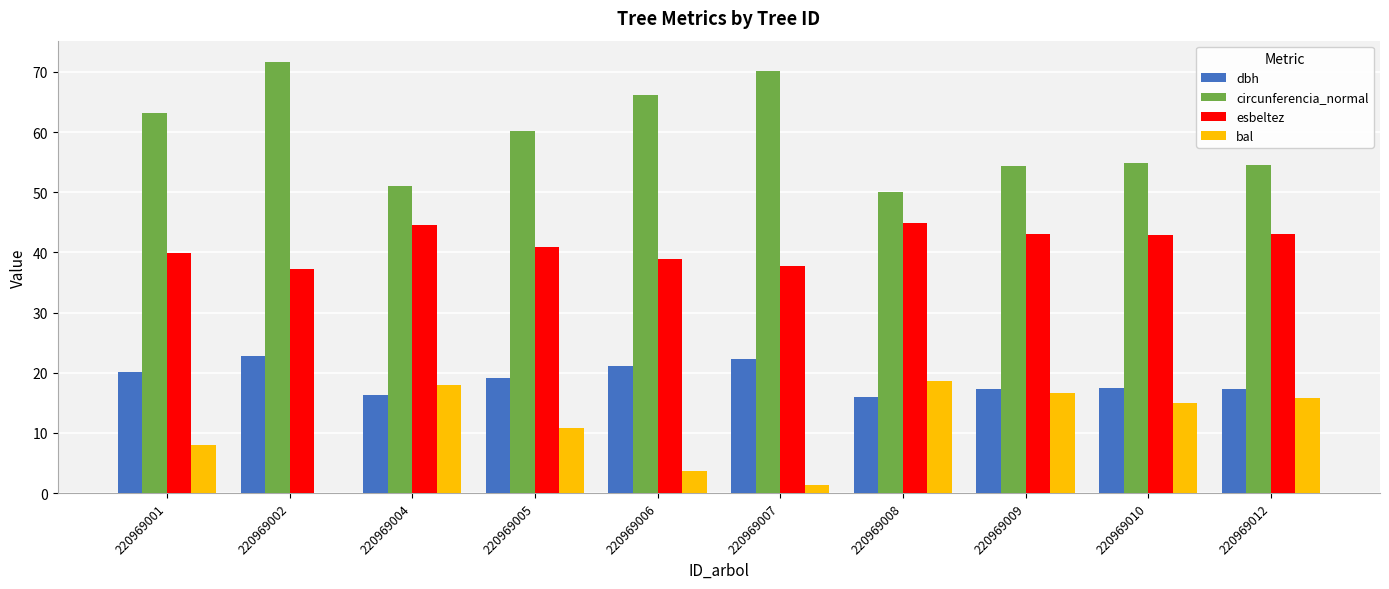

What is the total value across all series at 220969012?

130.8